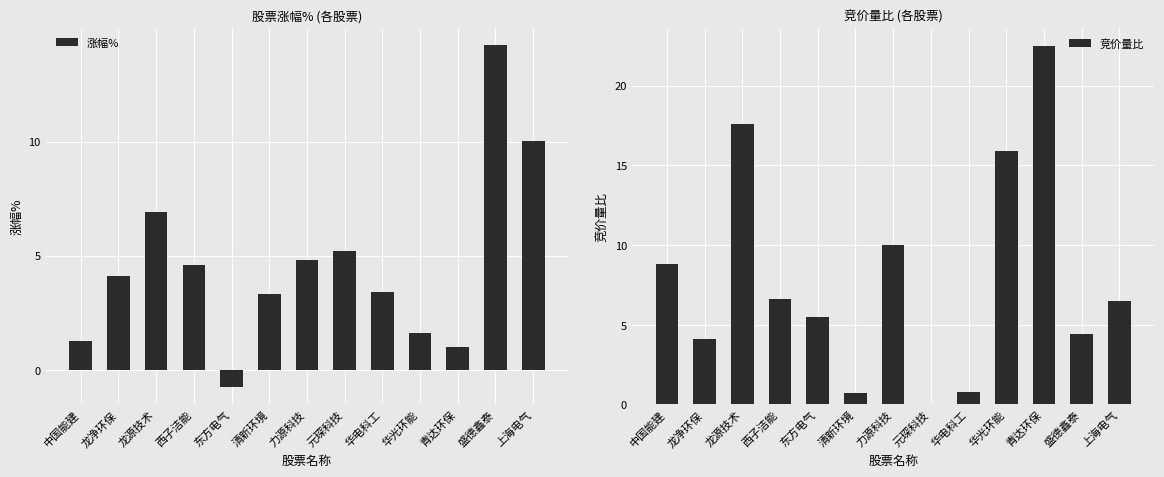

Rank the series by their maximum value, from lowest to highest.

涨幅%, 竞价量比